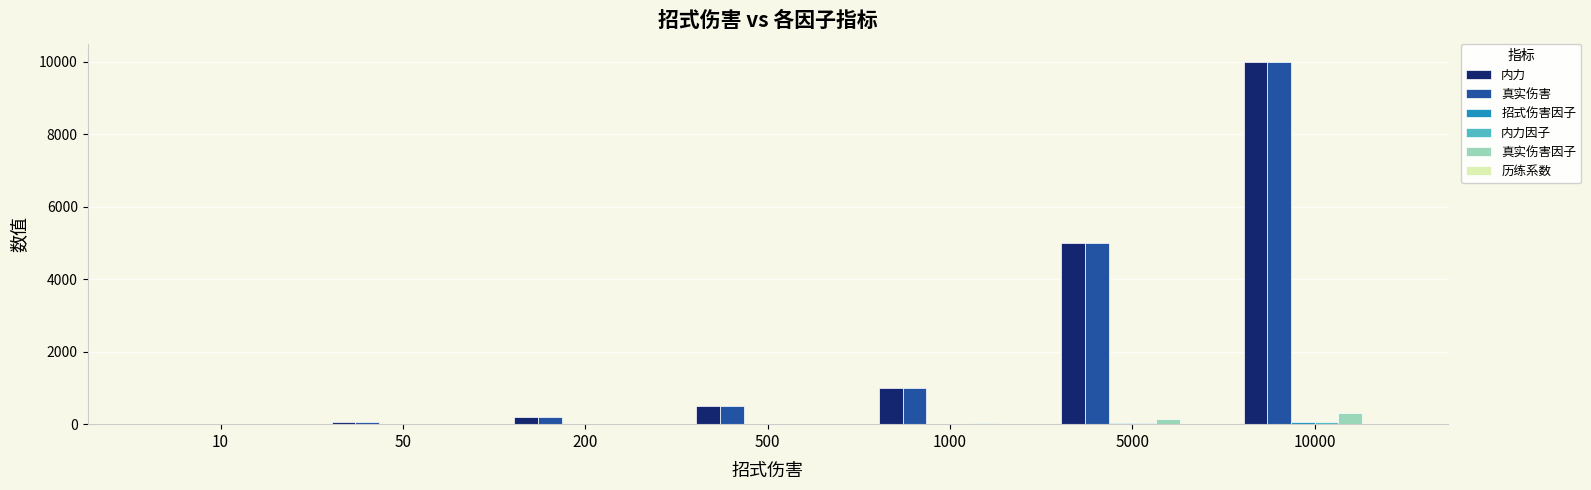

How many distinct data groups are displayed?

6